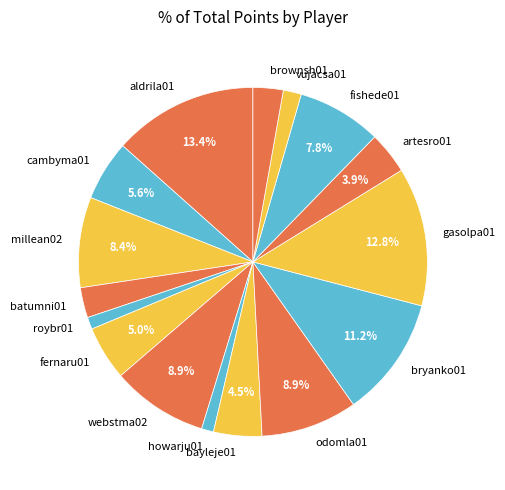

To the nearest percent, what portion does aldrila01 represent?

13%